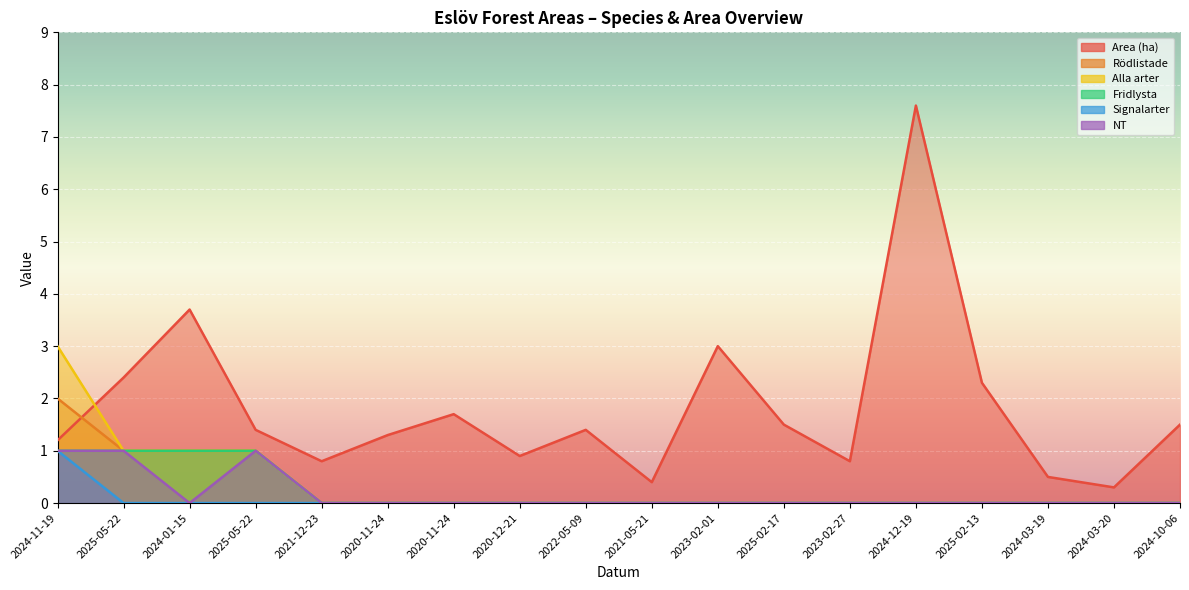

What is the label of the 3rd point from the right?

2024-03-19